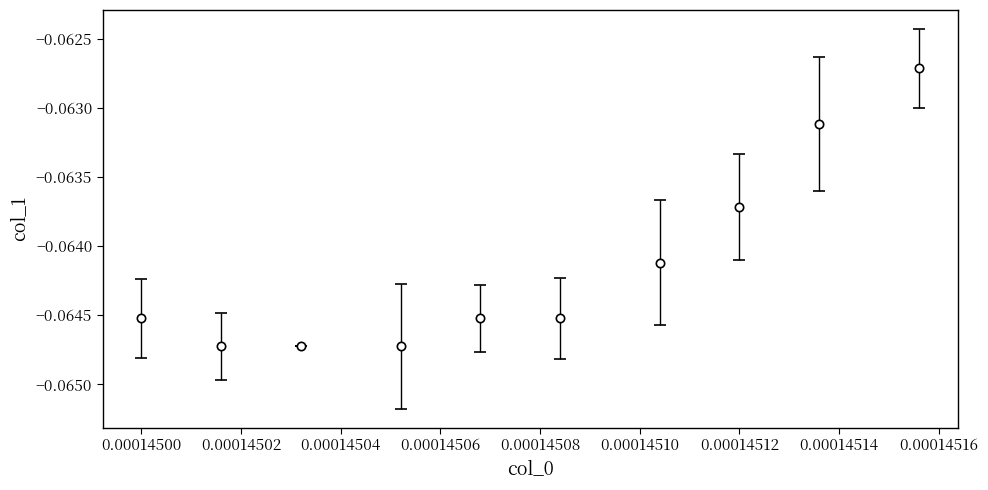

What is the sum of all values?

-0.6